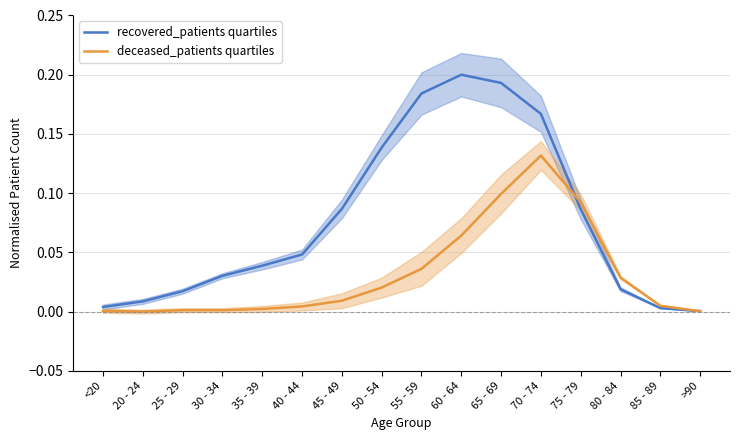

Reading left to right, transcribe all the data shown in this chart.

recovered_patients: <20=0.0	20 - 24=0.0	25 - 29=0.0	30 - 34=0.0	35 - 39=0.0	40 - 44=0.0	45 - 49=0.1	50 - 54=0.1	55 - 59=0.2	60 - 64=0.2	65 - 69=0.2	70 - 74=0.2	75 - 79=0.1	80 - 84=0.0	85 - 89=0.0	>90=0.0
deceased_patients: <20=0.0	20 - 24=0.0	25 - 29=0.0	30 - 34=0.0	35 - 39=0.0	40 - 44=0.0	45 - 49=0.0	50 - 54=0.0	55 - 59=0.0	60 - 64=0.1	65 - 69=0.1	70 - 74=0.1	75 - 79=0.1	80 - 84=0.0	85 - 89=0.0	>90=0.0